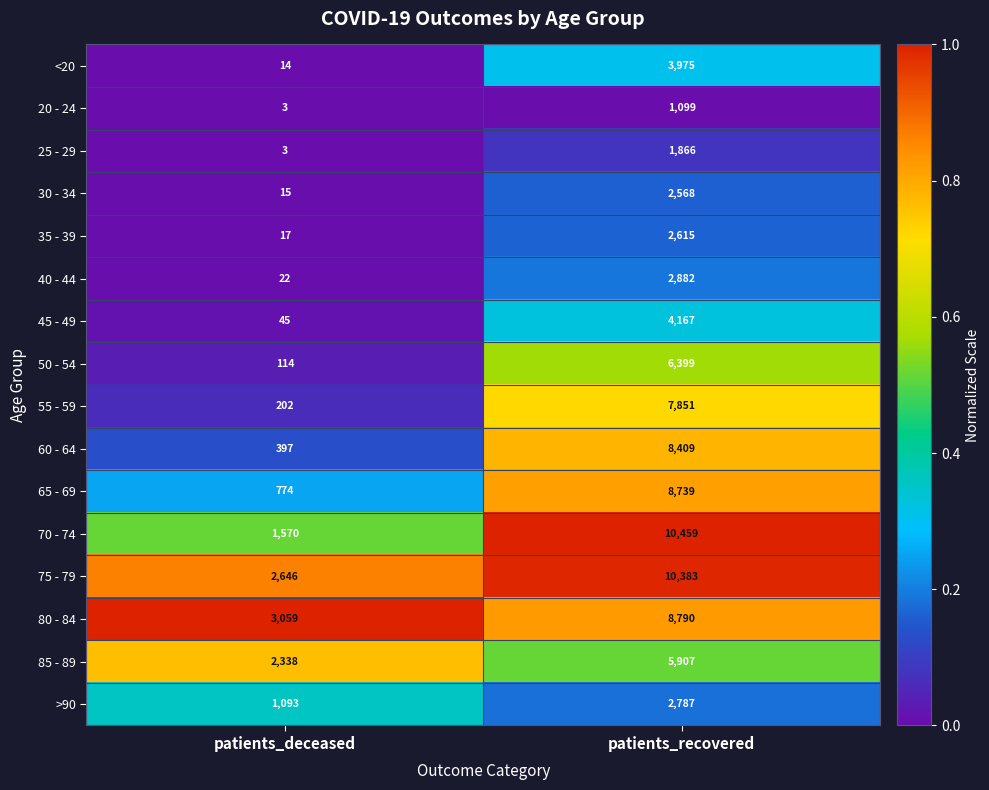

Is it true that 50 - 54 equals 114 at patients_deceased?

True